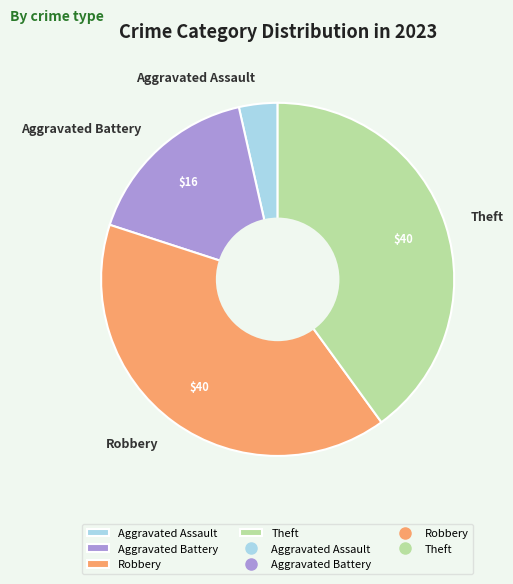

Do Aggravated Assault and Robbery together represent more than half of the pie?

No